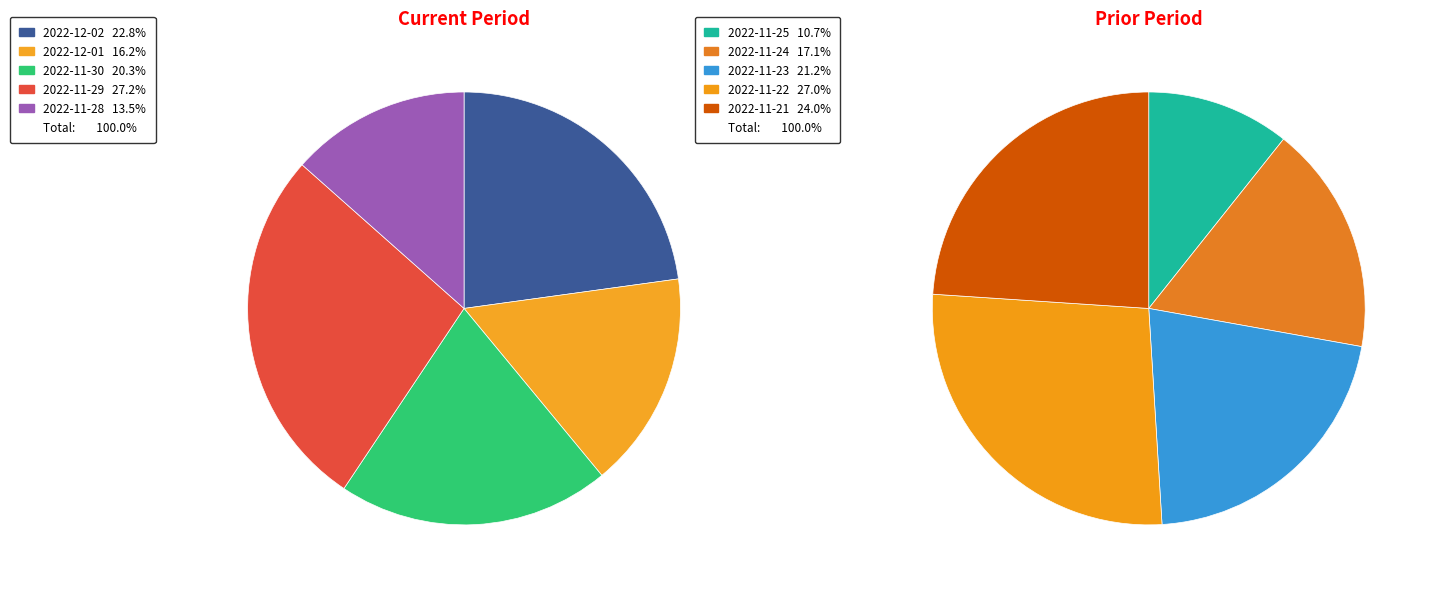

Is it true that 2022-11-21 is 21% of the pie?

False